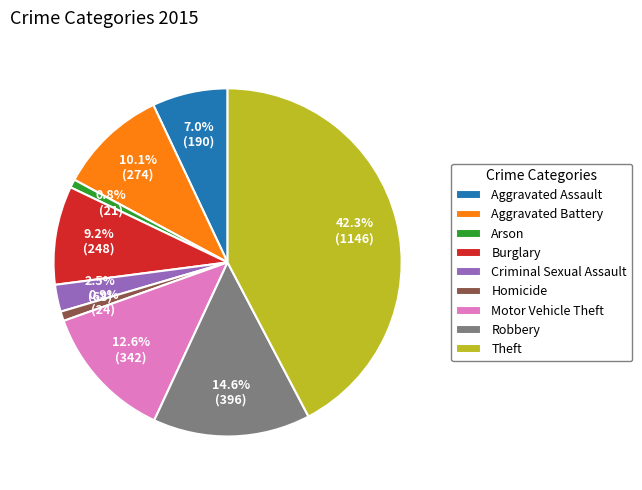

Approximately how many times larger is the value at Burglary compared to Aggravated Battery?

0.9